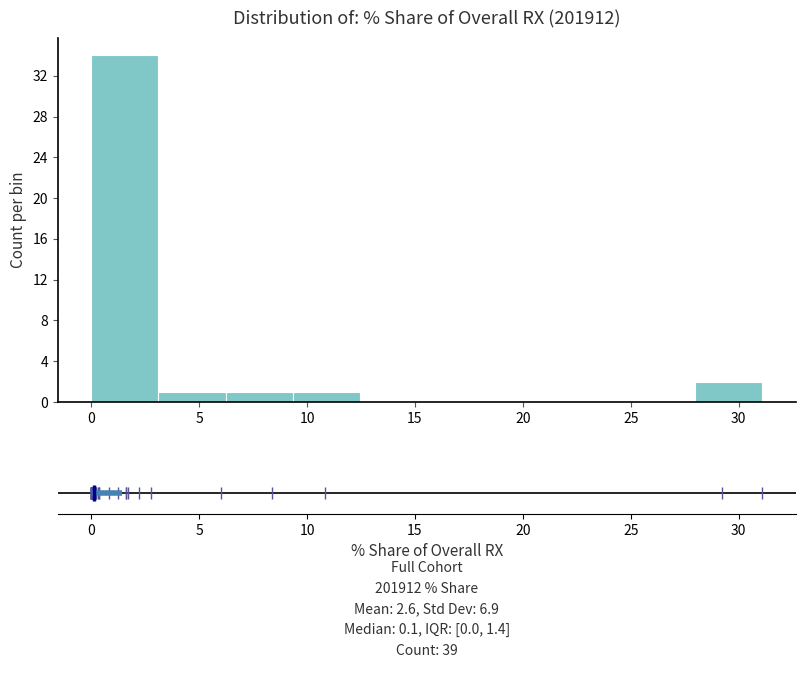

Reading left to right, transcribe this chart: for each bar, give the range it covers on the x-axis and its height. Neither the bar edges nor the heights are printed on the chart, so give them approximately, as read against the axes.

0.0 to 3.0: 34
3.0 to 6.0: 1
6.0 to 9.5: 1
9.5 to 12.5: 1
12.5 to 15.5: 0
15.5 to 18.5: 0
18.5 to 22.0: 0
22.0 to 25.0: 0
25.0 to 28.0: 0
28.0 to 31.0: 2